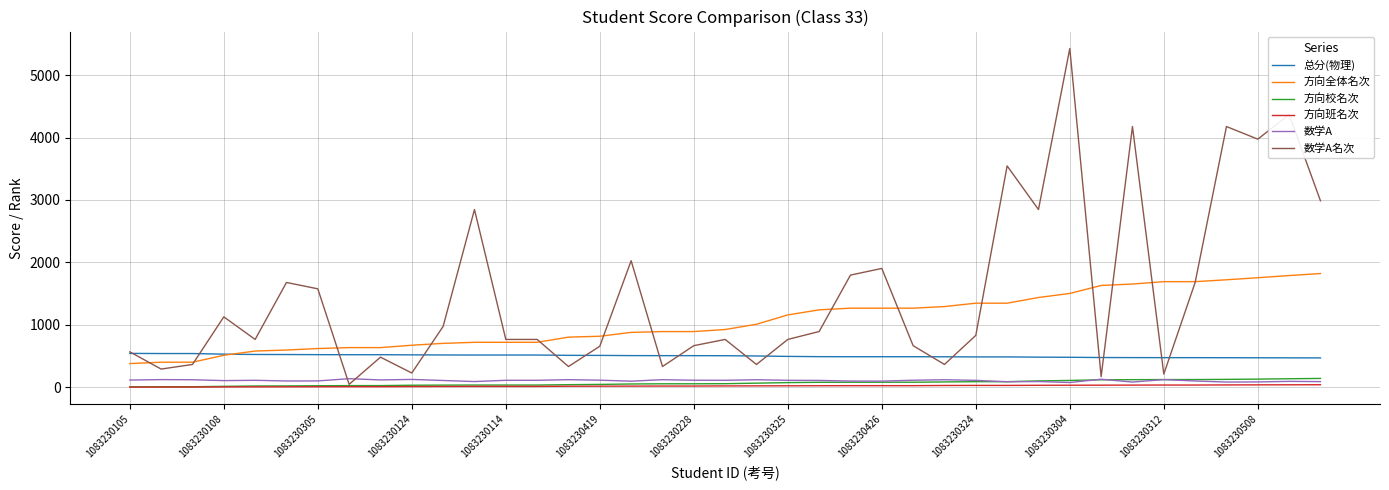

Which series has the largest range (max minus min)?

数学A名次